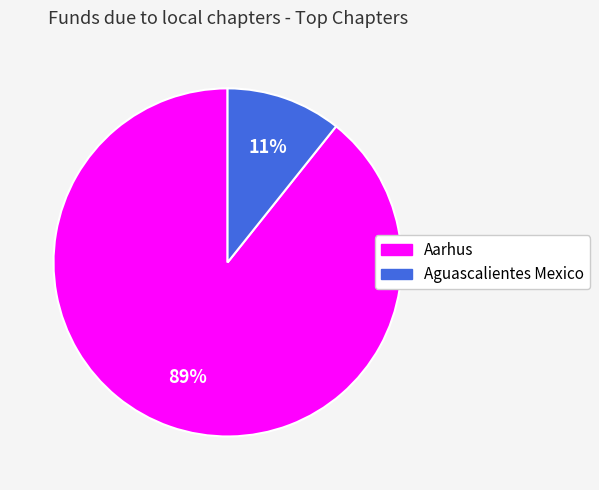

To the nearest percent, what portion does Aarhus represent?

89%